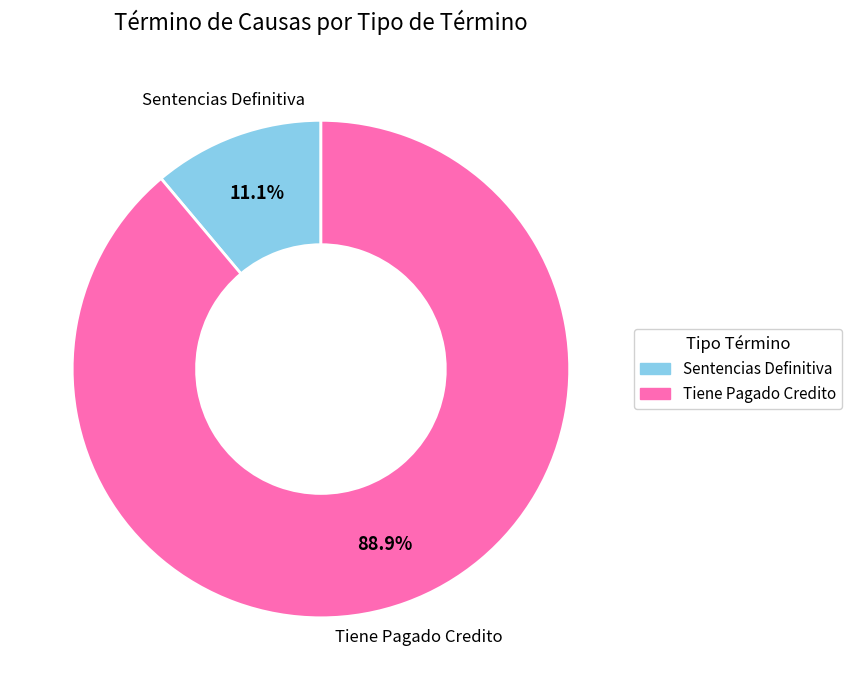

Count the number of slices in the pie.

2